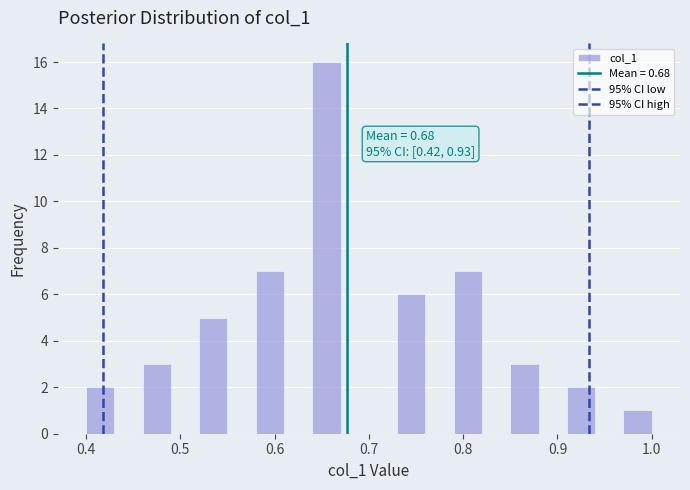

Around what value on the x-axis is the tallest bar? Give the approximate position of its centre, as read against the axis.

0.66